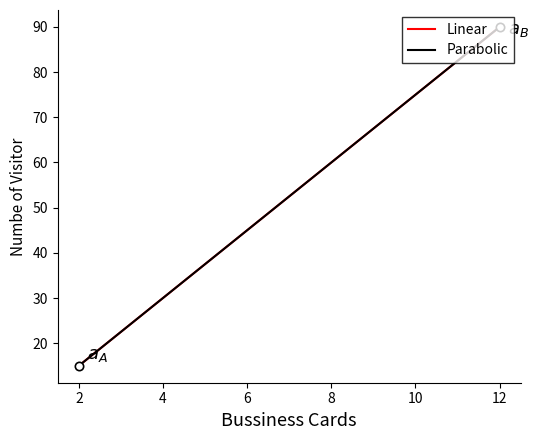

What is the smallest value displayed?

15